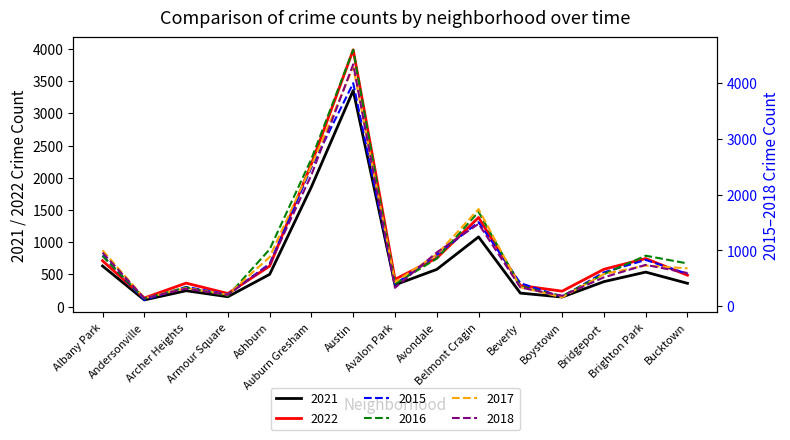

Does the chart have visible grid lines?

No